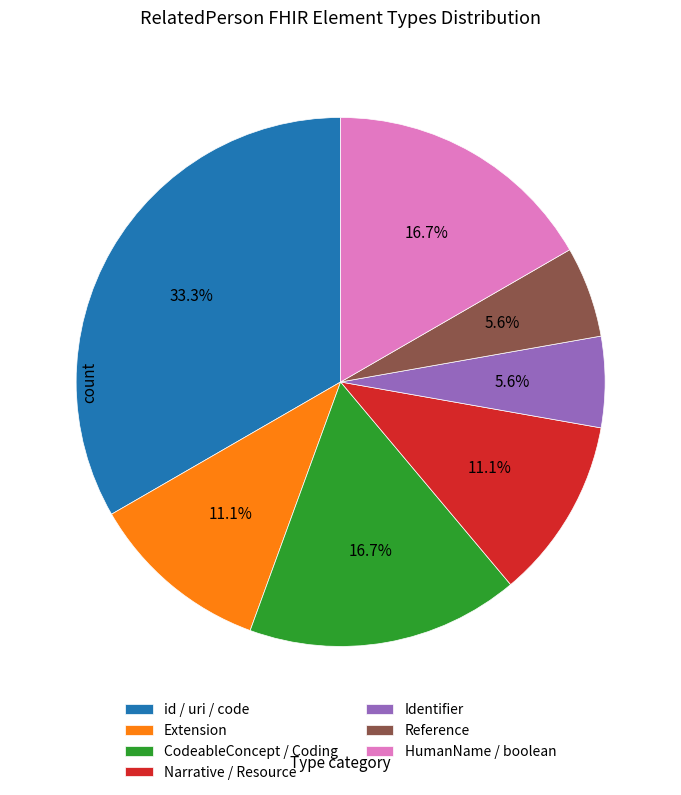

How much of the chart is everything except Extension?

88.9%